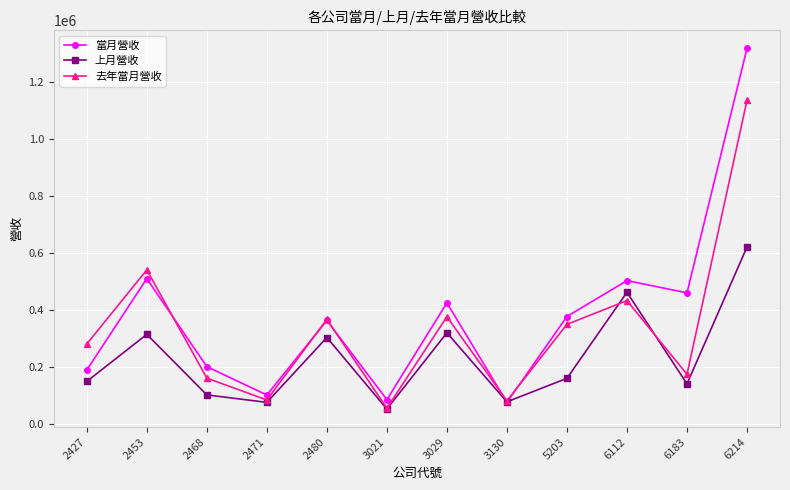

What is the difference between the maximum and second lowest values in the 當月營收 series?

1229885